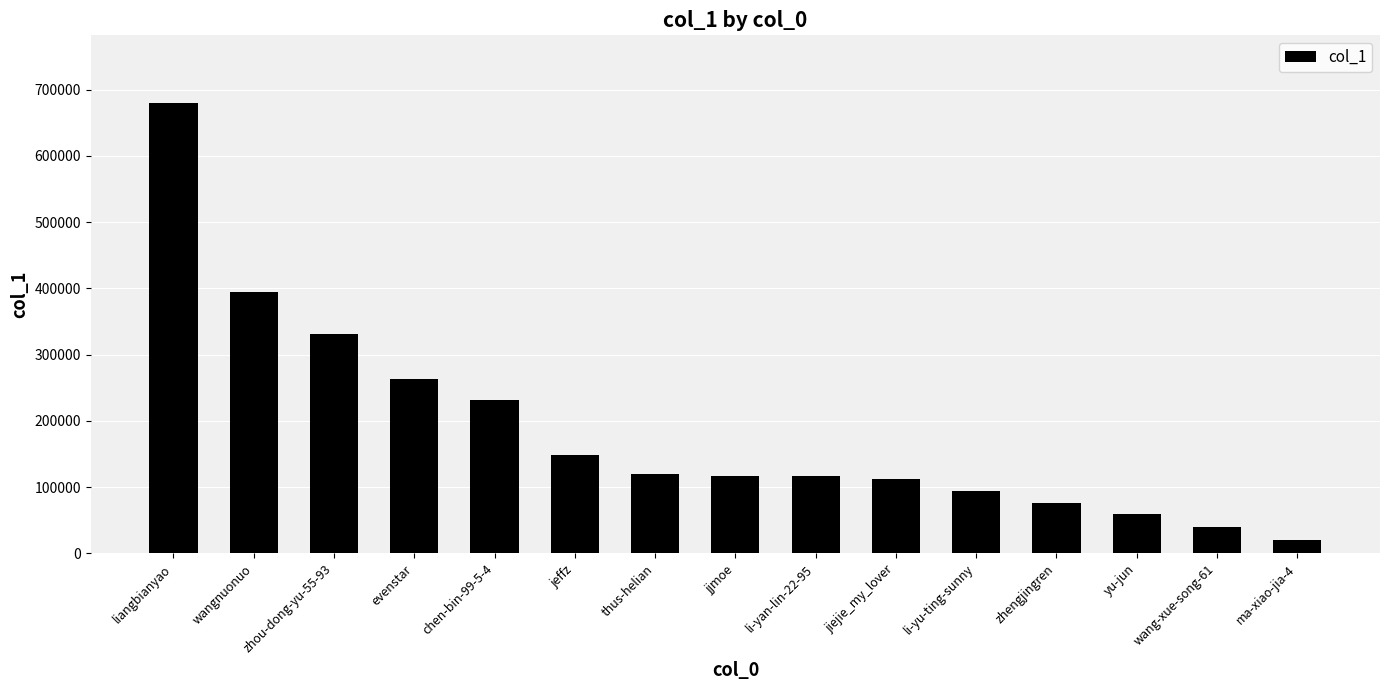

Where is the data nearest to the value 349756?

zhou-dong-yu-55-93